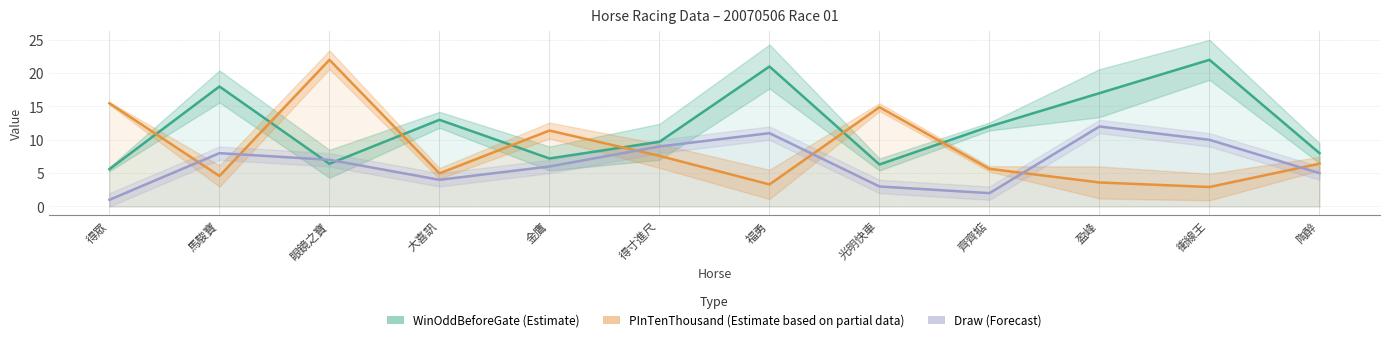

What is the lowest value of the WinOddBeforeGate (Estimate) series?

5.6